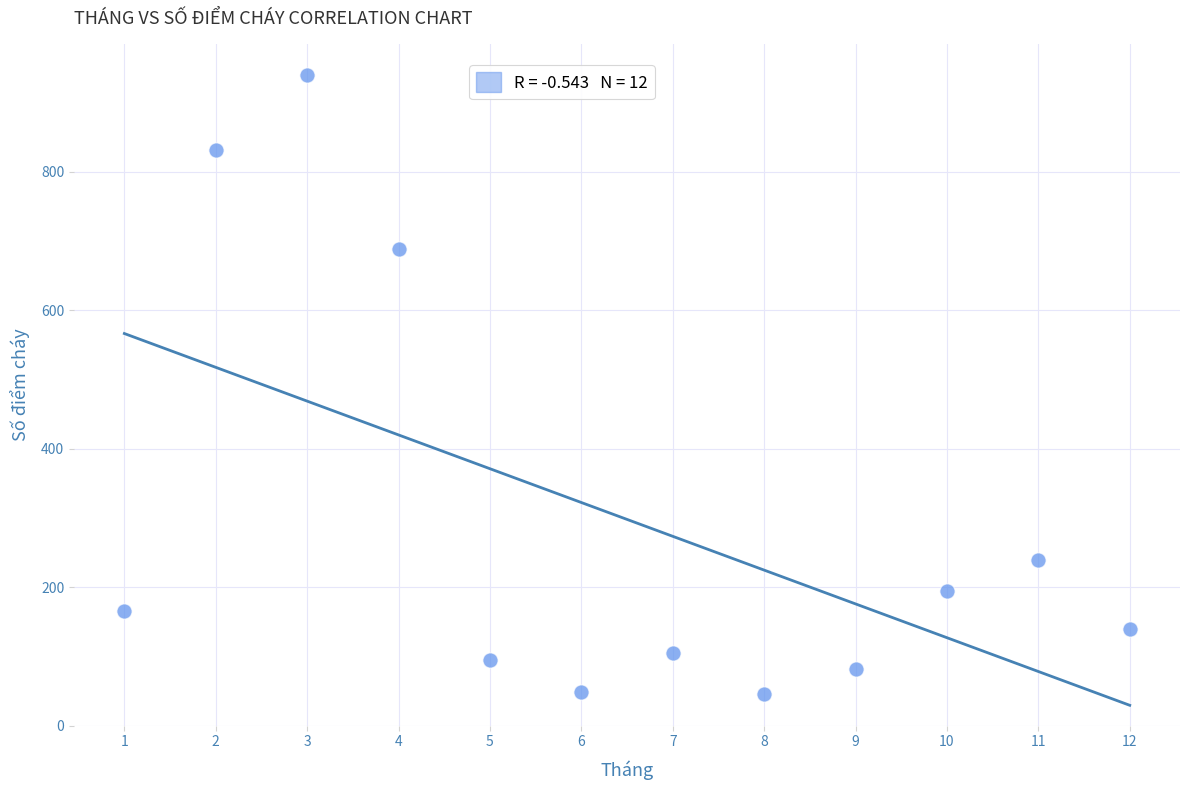

What is the average Y value?

298